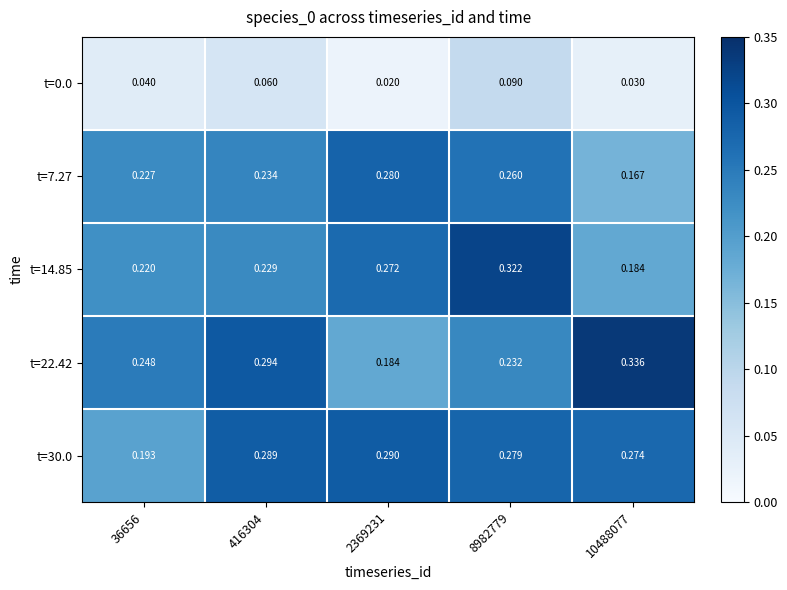

Reading left to right, extract all data points from this chart.

t=0.0: 36656=0.0	416304=0.1	2369231=0.0	8982779=0.1	10488077=0.0
t=7.27: 36656=0.2	416304=0.2	2369231=0.3	8982779=0.3	10488077=0.2
t=14.85: 36656=0.2	416304=0.2	2369231=0.3	8982779=0.3	10488077=0.2
t=22.42: 36656=0.2	416304=0.3	2369231=0.2	8982779=0.2	10488077=0.3
t=30.0: 36656=0.2	416304=0.3	2369231=0.3	8982779=0.3	10488077=0.3